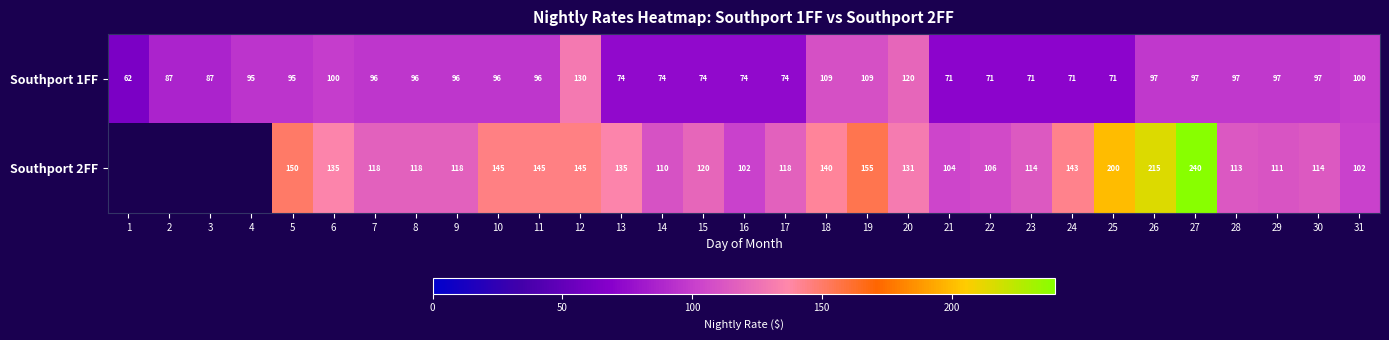

Where does the Southport 1FF series first go above 96?

6